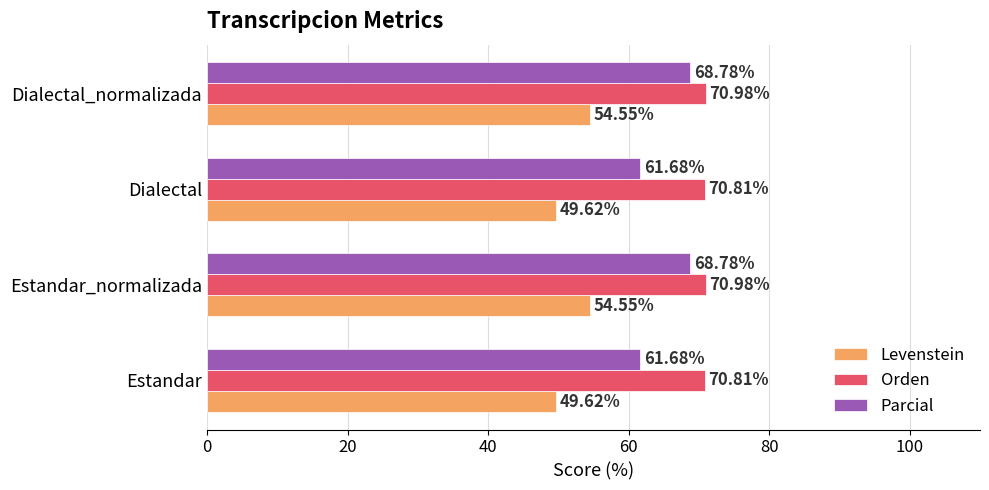

Which series has the largest total across all categories?

Orden